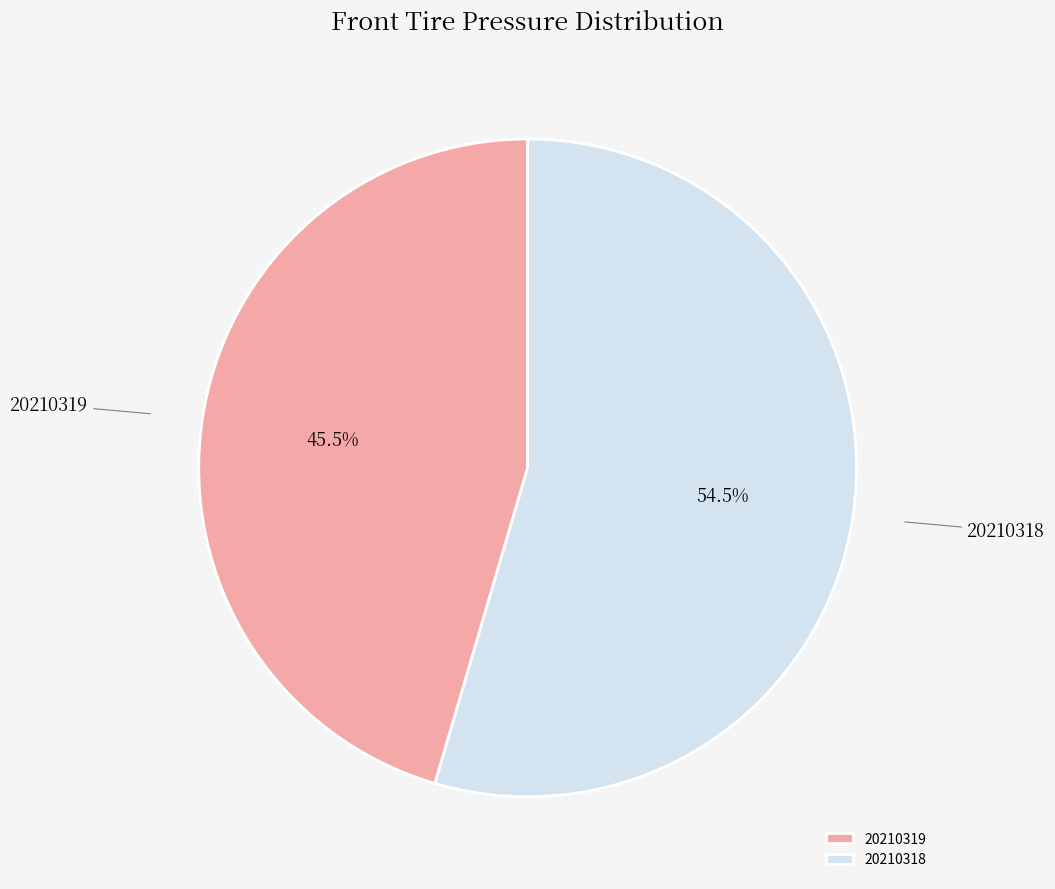

Between 20210318 and 20210319, which is larger?

20210318